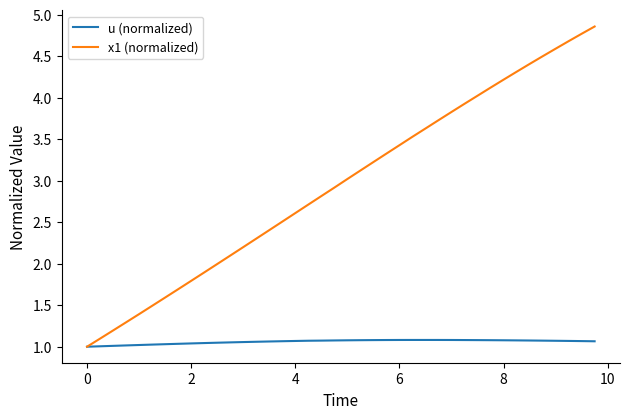

Which series has the largest range (max minus min)?

x1 (normalized)